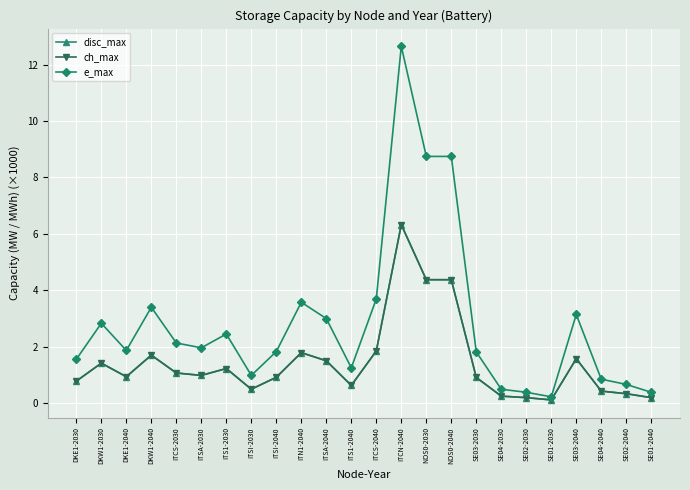

True or false: e_max has a value of 8.7 at NOS0-2040.

True